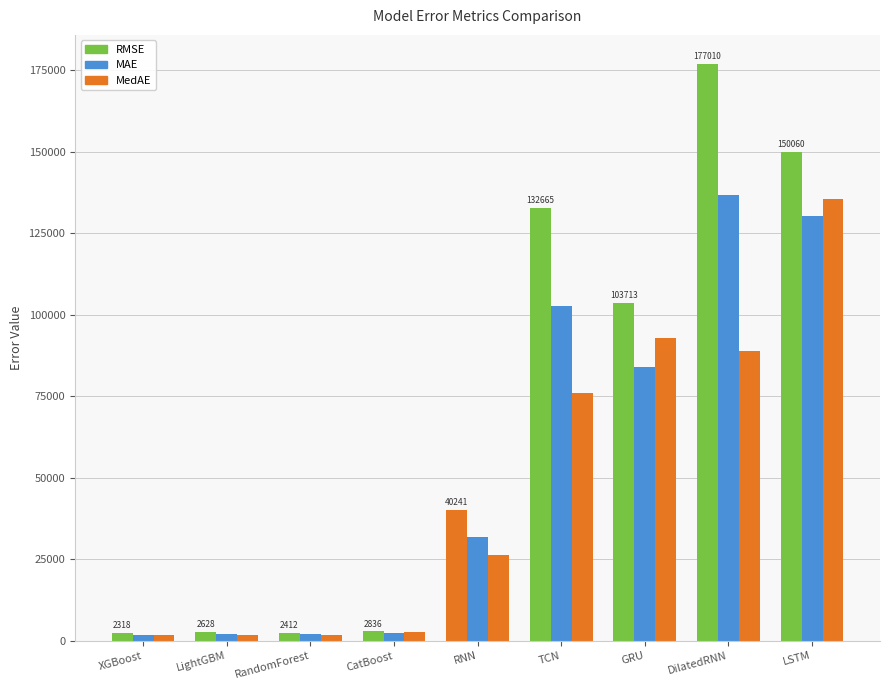

Which series changed the most between RandomForest and LSTM?

RMSE